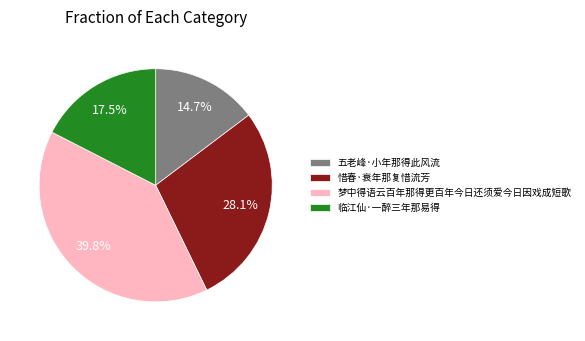

Count the number of slices in the pie.

4